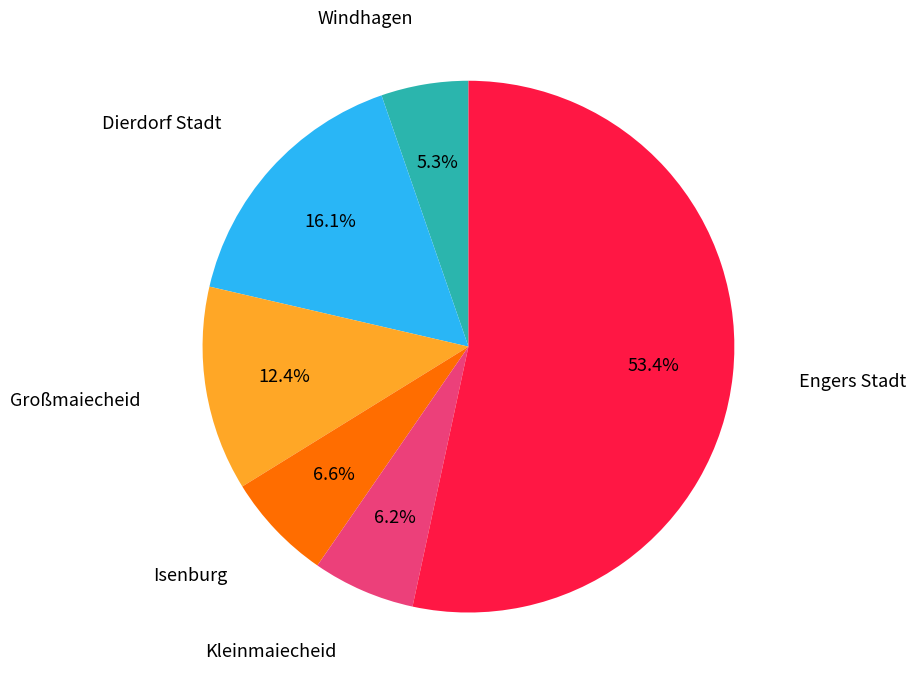

Is there any slice that represents more than half of the pie?

Yes